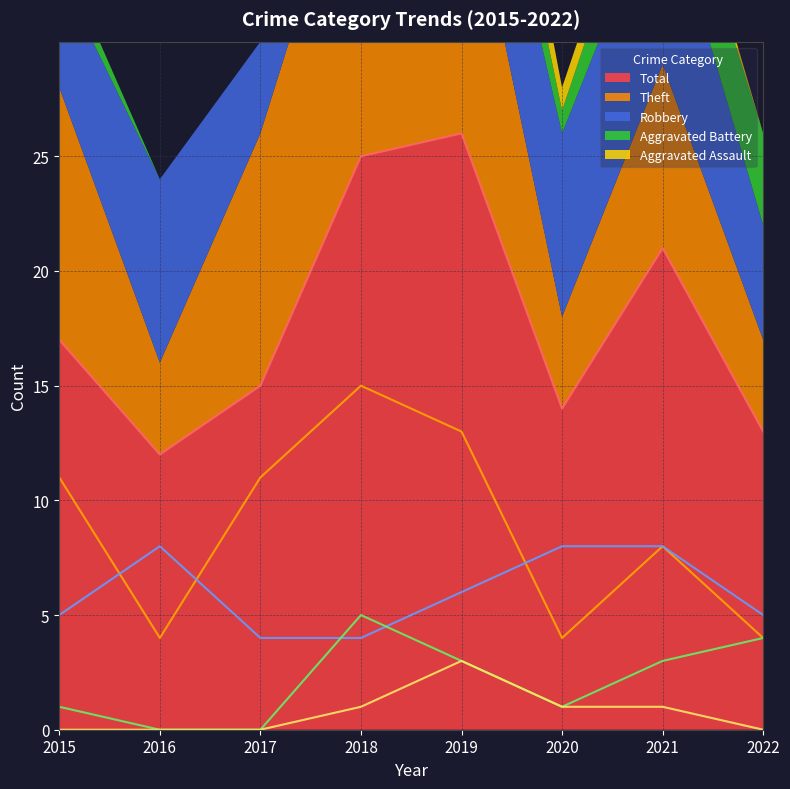

In Robbery, how many points are higher than both neighbors (excluding endpoints)?

1